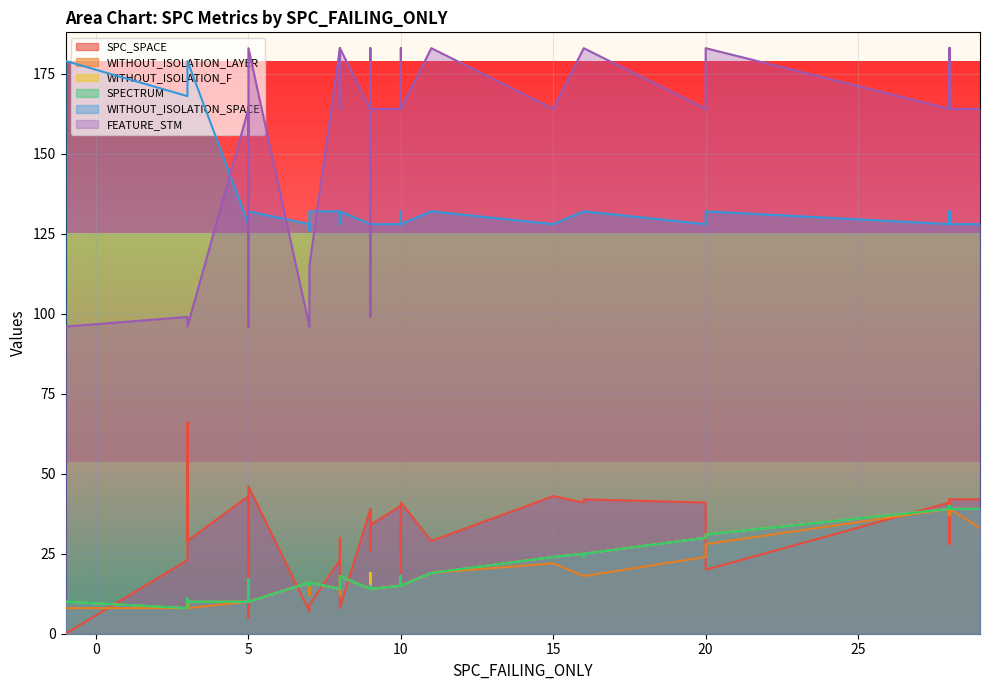

What is the difference between the highest and lowest values at 9?

153